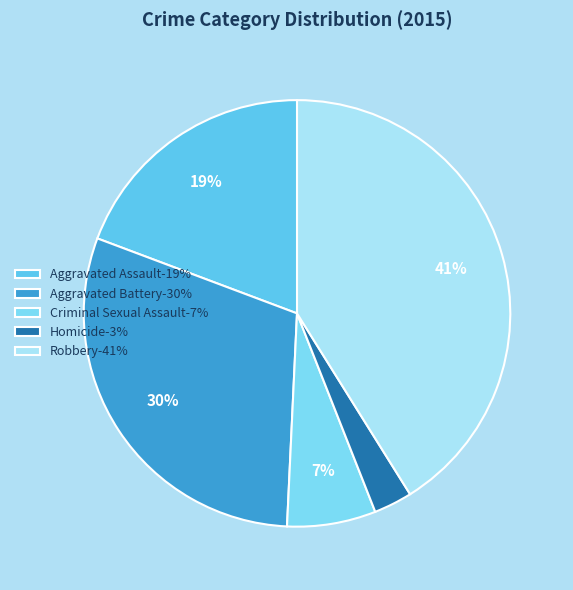

What portion of the pie excludes Aggravated Assault?

80.7%